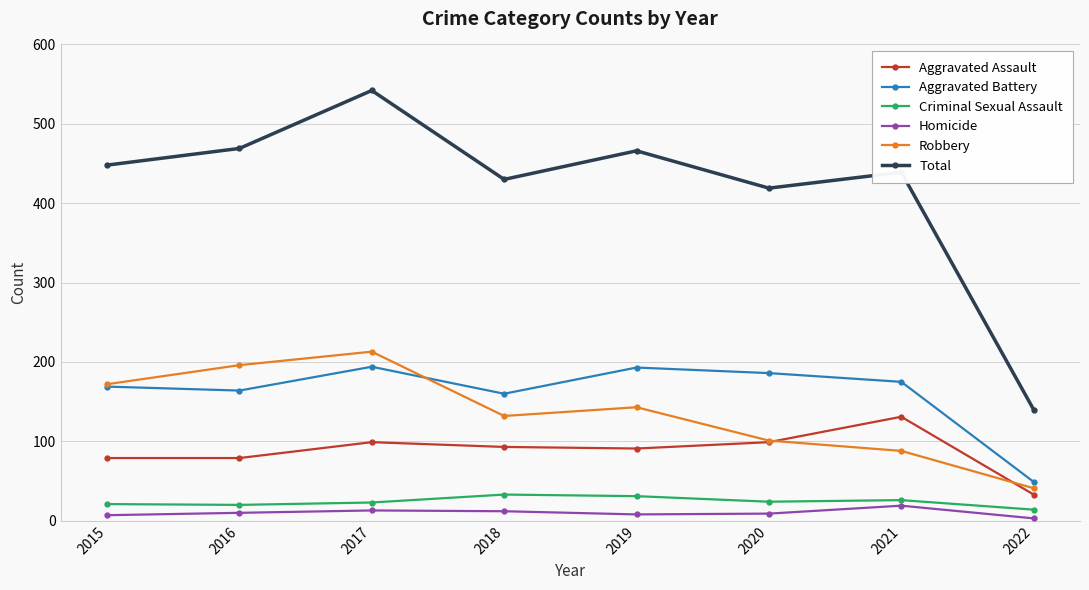

True or false: Robbery has more than 0 points higher than both neighbors.

True